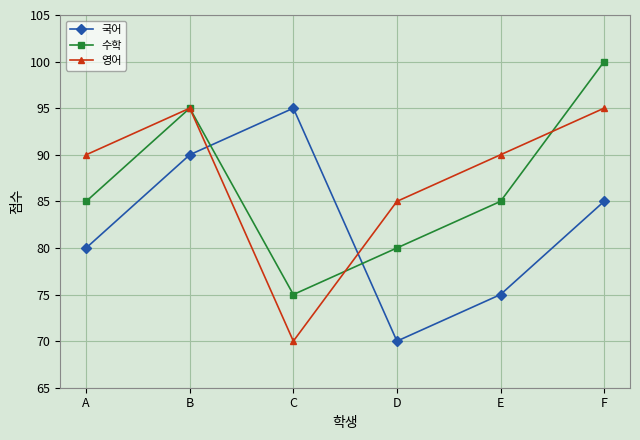

At which category does the chart reach its peak across all series?

F